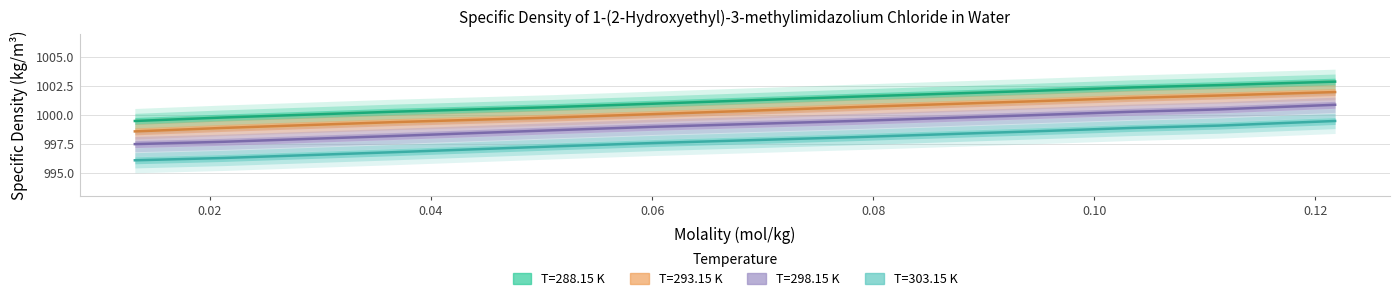

How many data points does each series have?

10